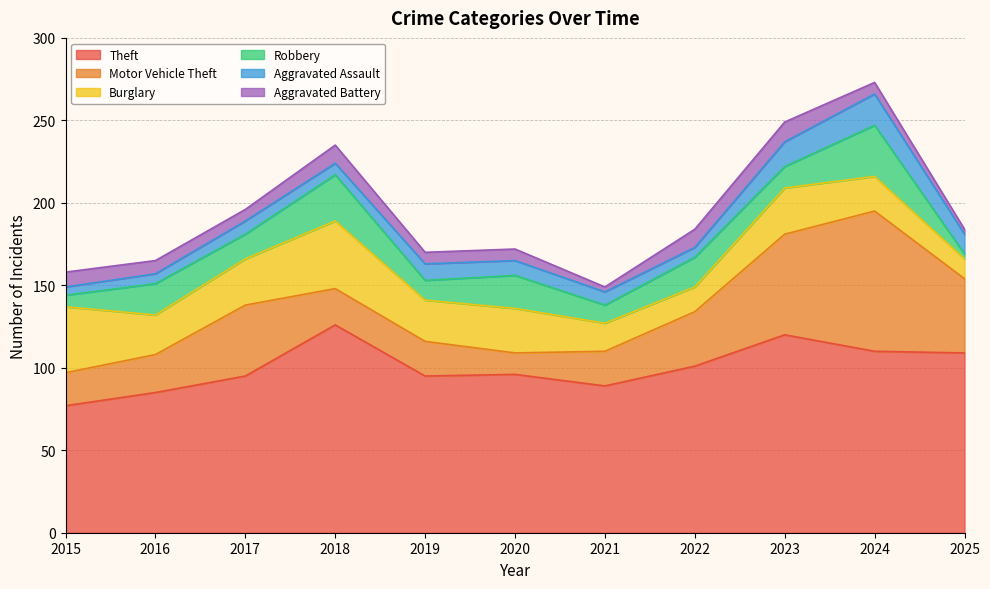

True or false: Theft and Aggravated Battery cross at least once.

False